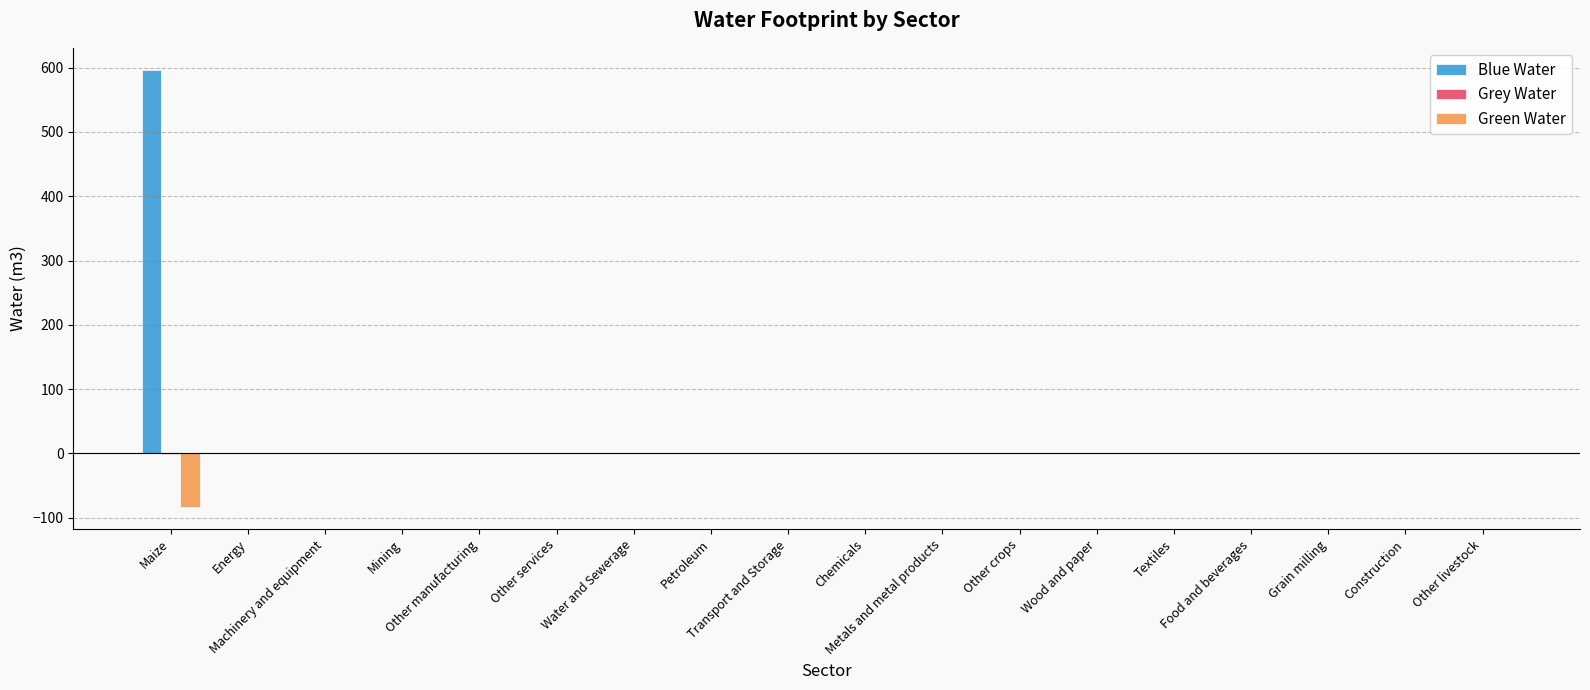

What is the maximum value shown in the chart?

596.8